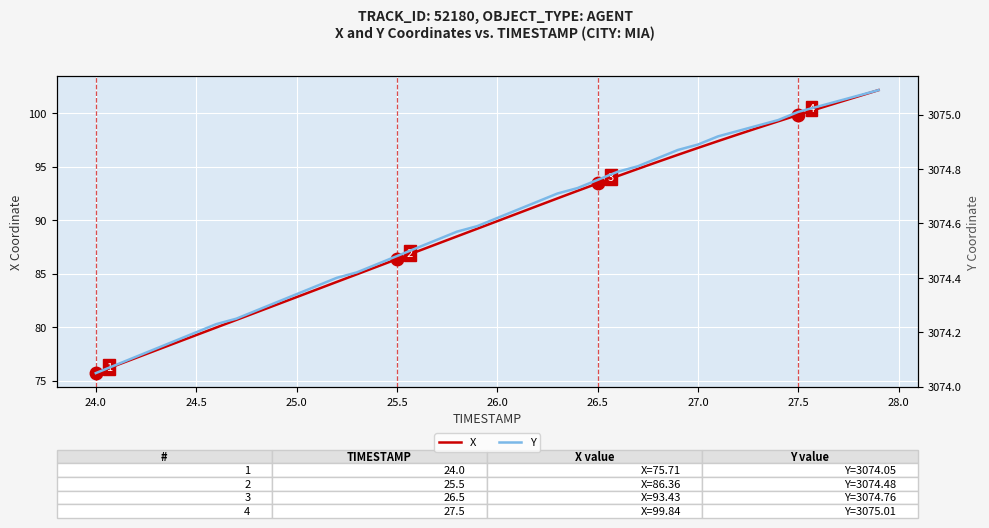

What is the minimum value for Y?

3074.1